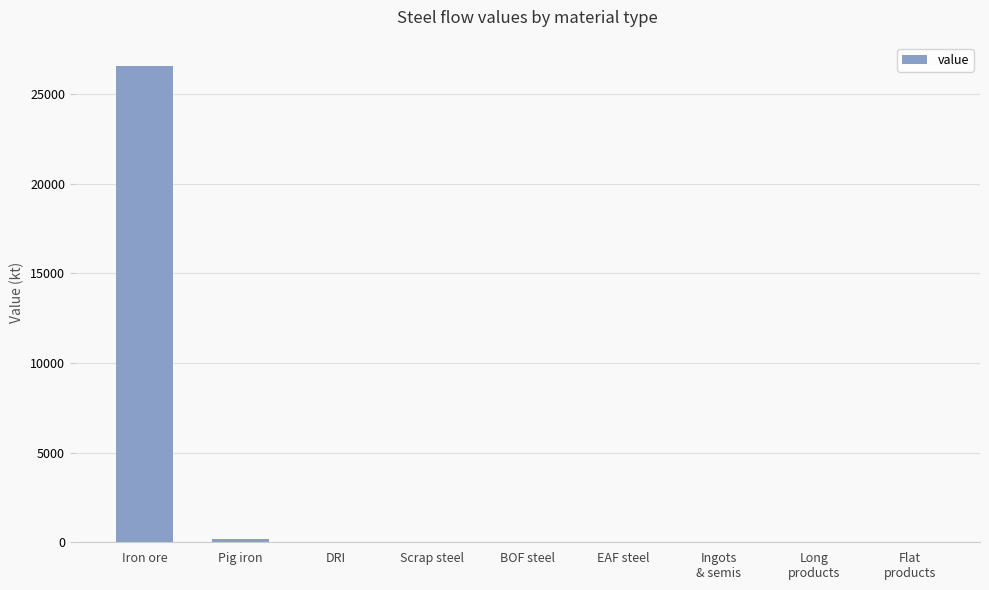

What is the sum of all values?

26731.4